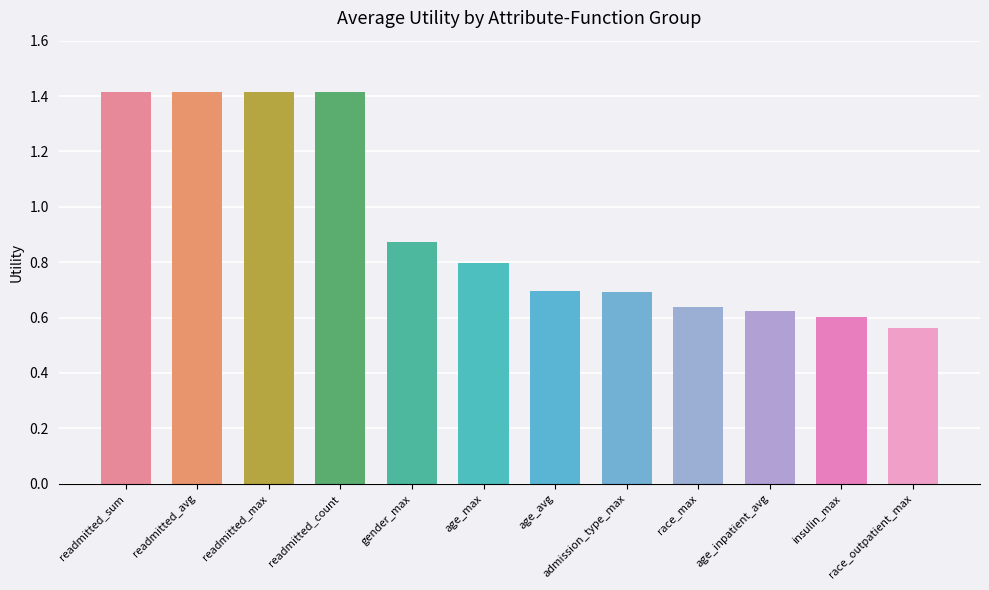

What is the label of the 8th bar from the right?

gender_max